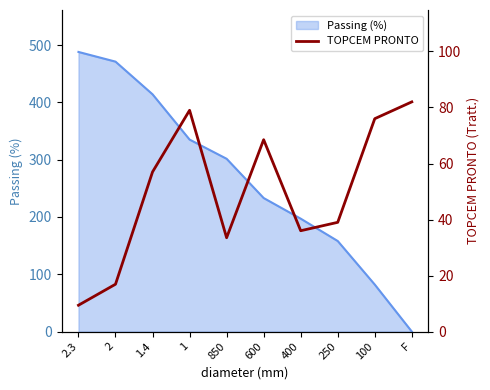

True or false: Passing (%) has a value of -191.5 at F.

False